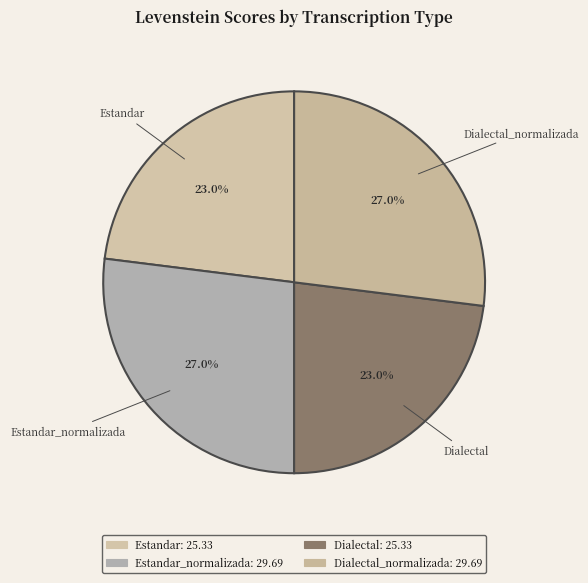

Combined, do Dialectal_normalizada and Estandar_normalizada account for over 50%?

Yes